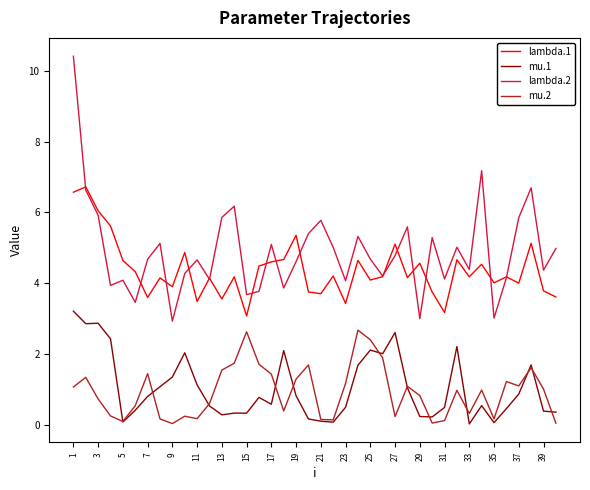

True or false: lambda.2 and mu.1 cross at least once.

False